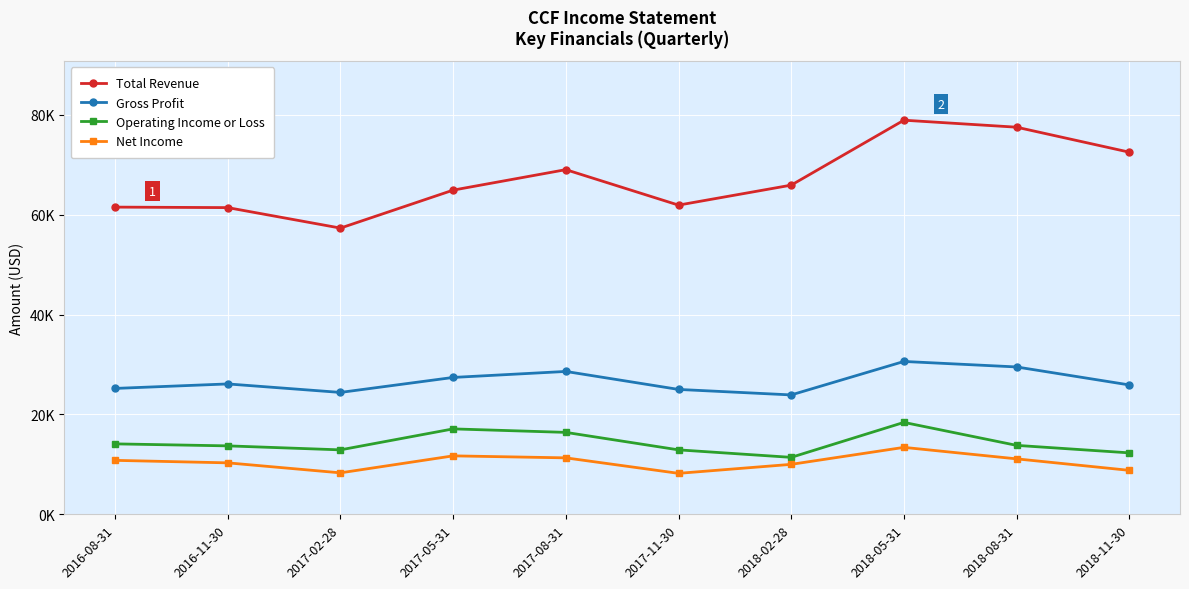

Which series changed the most between 2018-02-28 and 2018-11-30?

Total Revenue